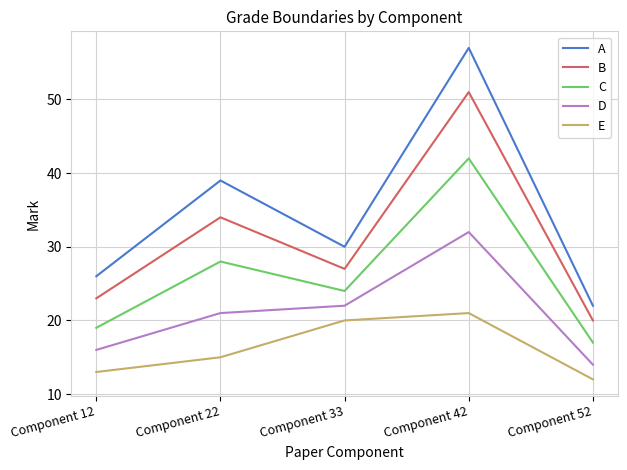

What is the difference between the second highest and minimum values in the A series?

17